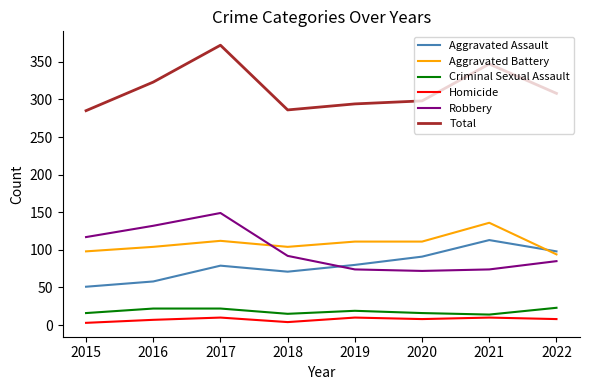

True or false: Criminal Sexual Assault and Aggravated Assault intersect in this chart.

False